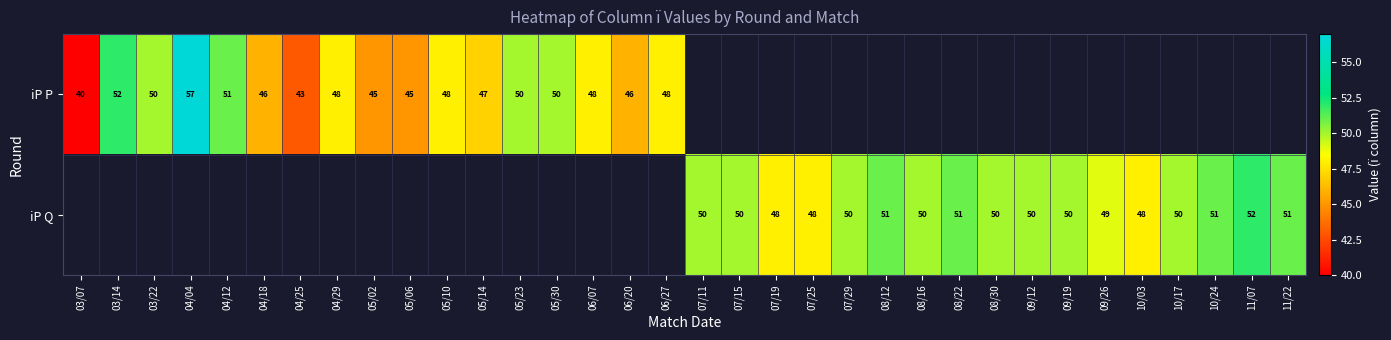

True or false: iP P has a value of 68 at 04/12.

False